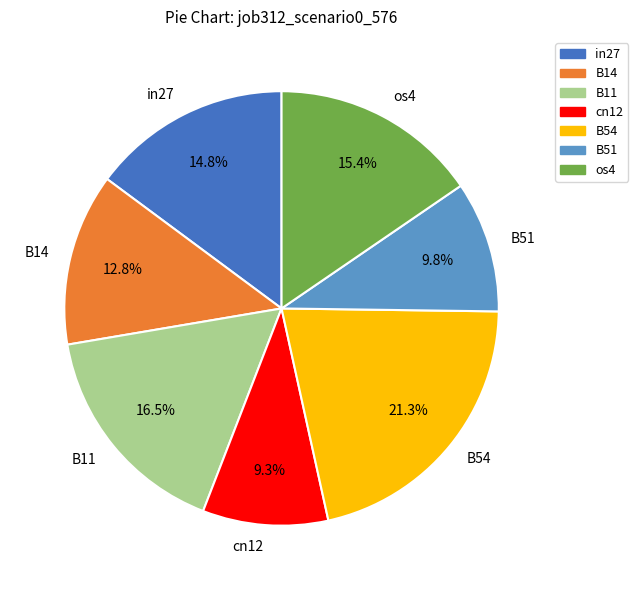

What percentage is the B54 slice, to the nearest percent?

21%